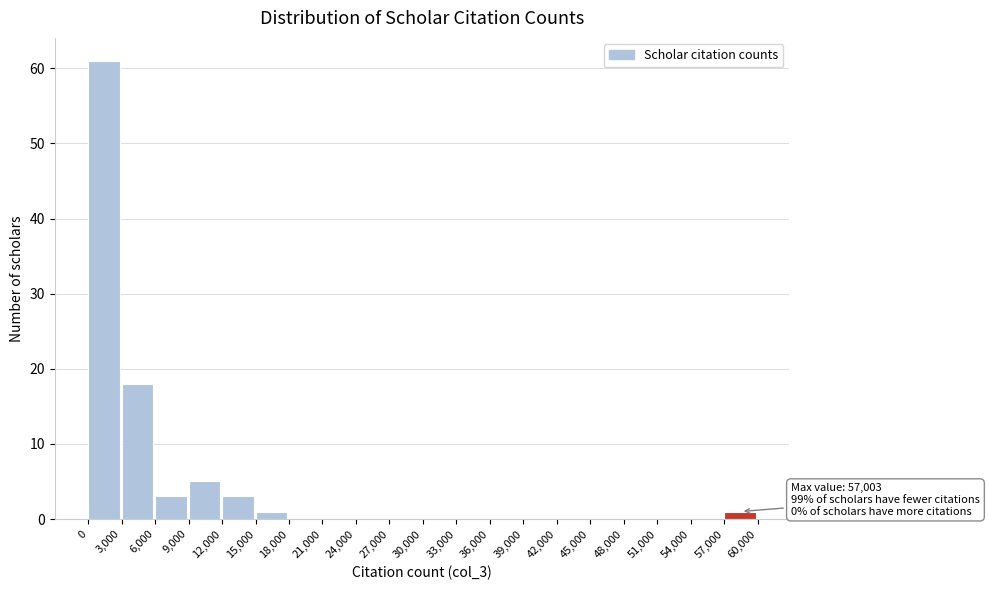

Which range on the x-axis has the tallest bar?

0 to 3,000